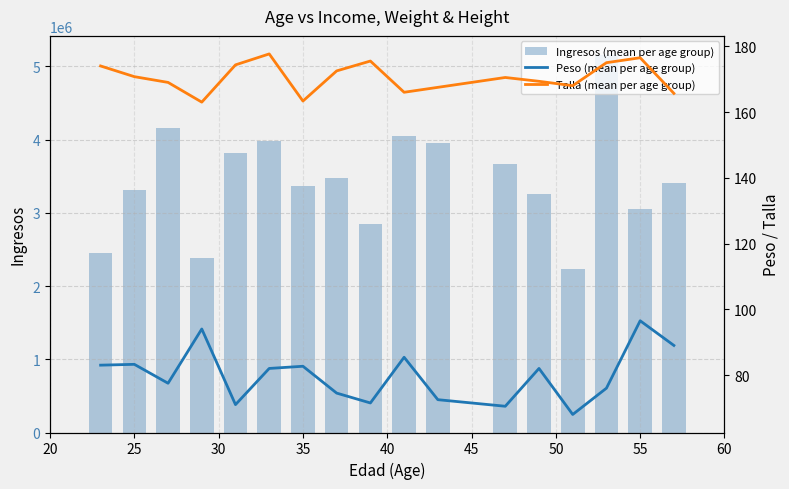

What is the difference between the maximum and minimum values in the Ingresos (mean per age group) series?

2924000.0